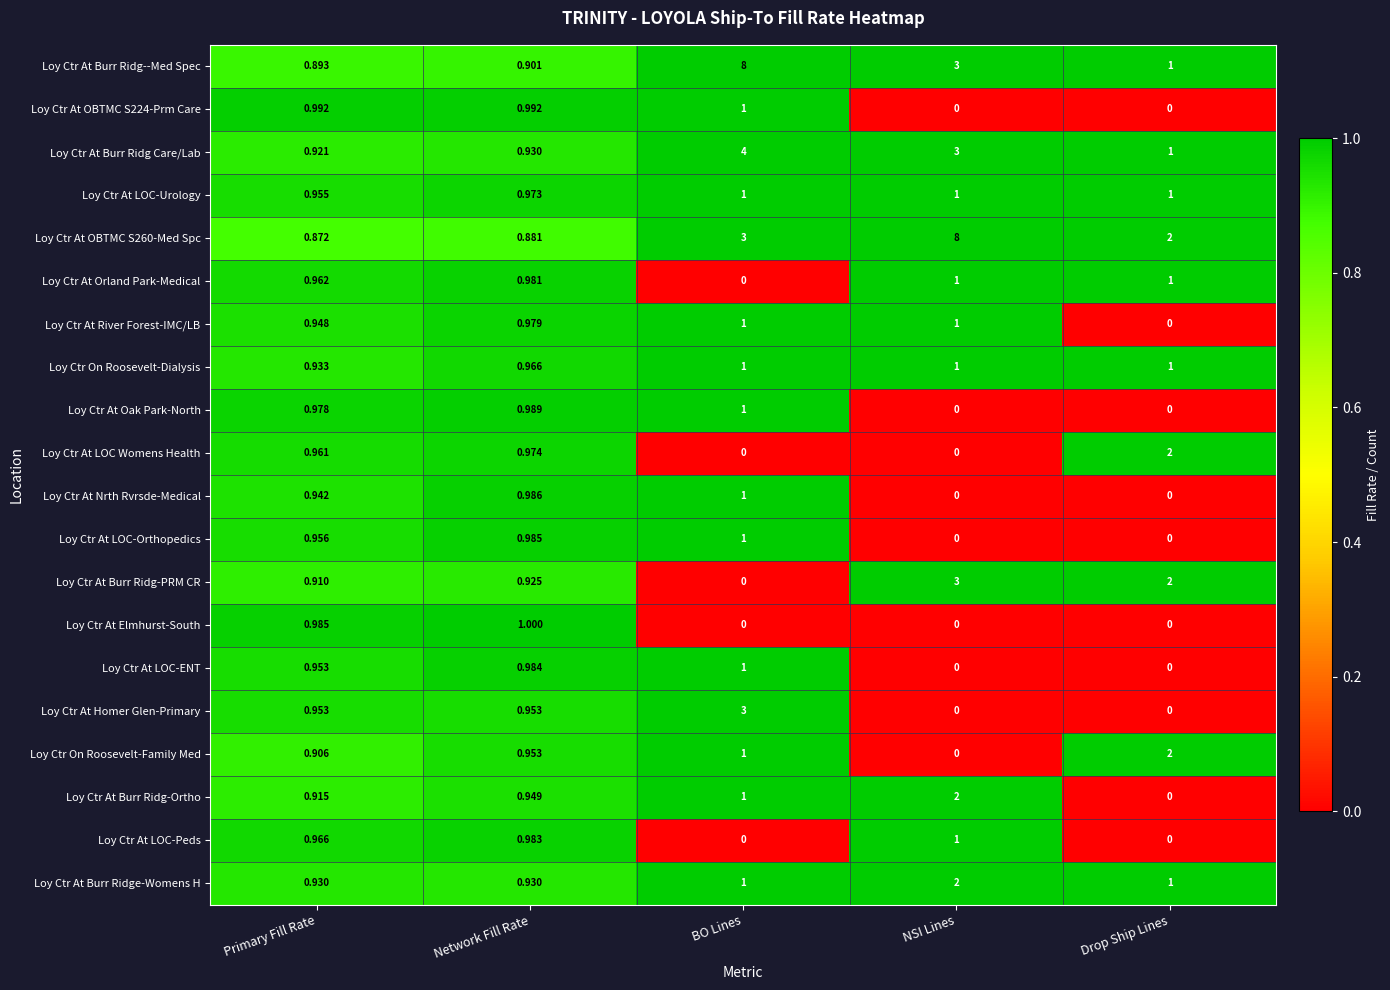

Is the value of Loy Ctr At OBTMC S260-Med Spc at Primary Fill Rate greater than the value of Loy Ctr At LOC-Peds at Primary Fill Rate?

No